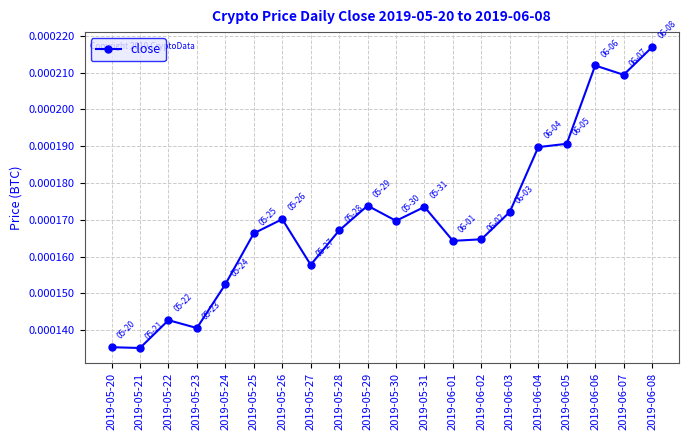

At which category does the data reach its first local peak?

2019-05-22